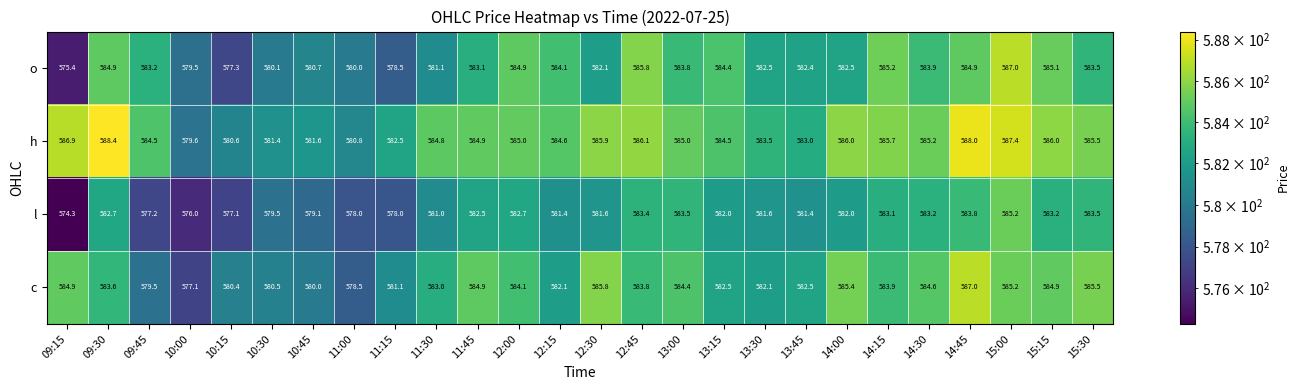

What is the sum of all h values?

15197.4